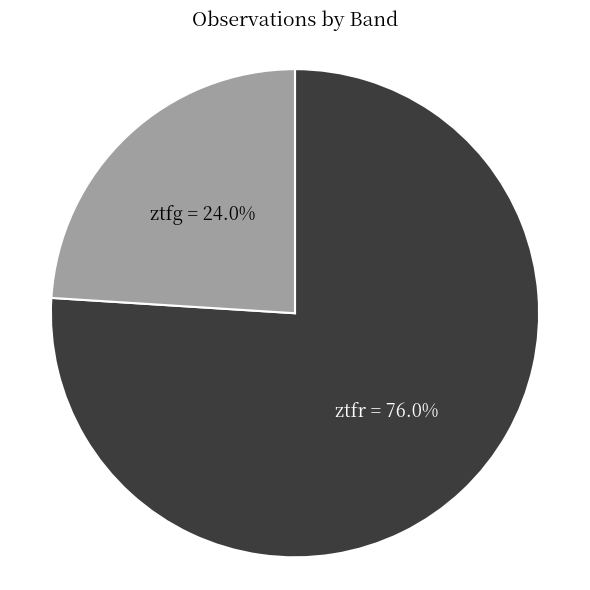

Does ztfg account for over 50% of the chart?

No